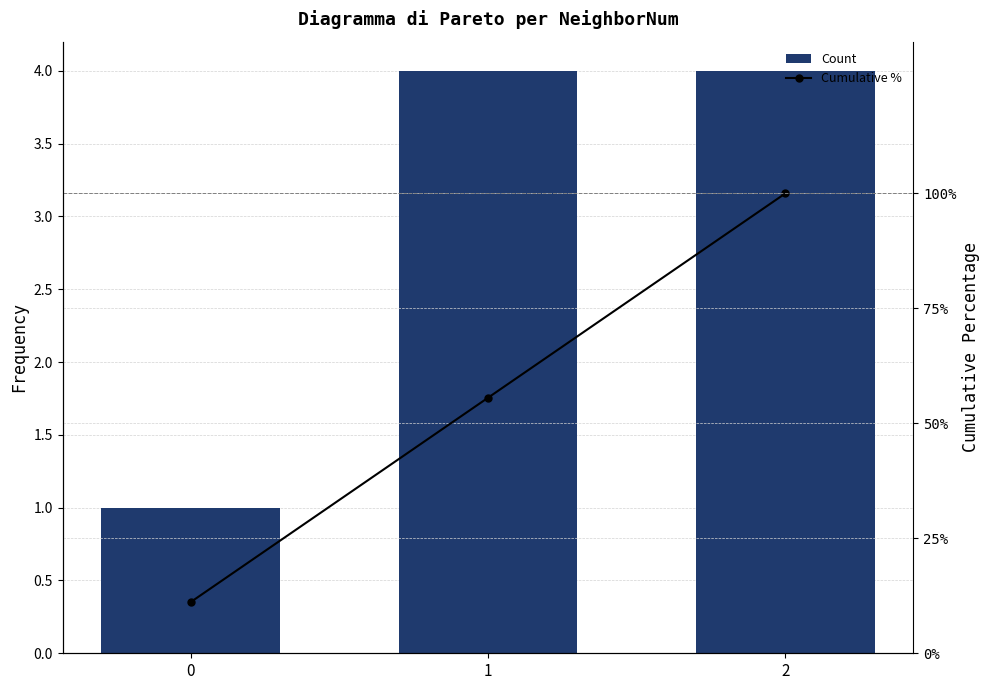

Rank the series at 2 from highest to lowest value.

Cumulative %, Count